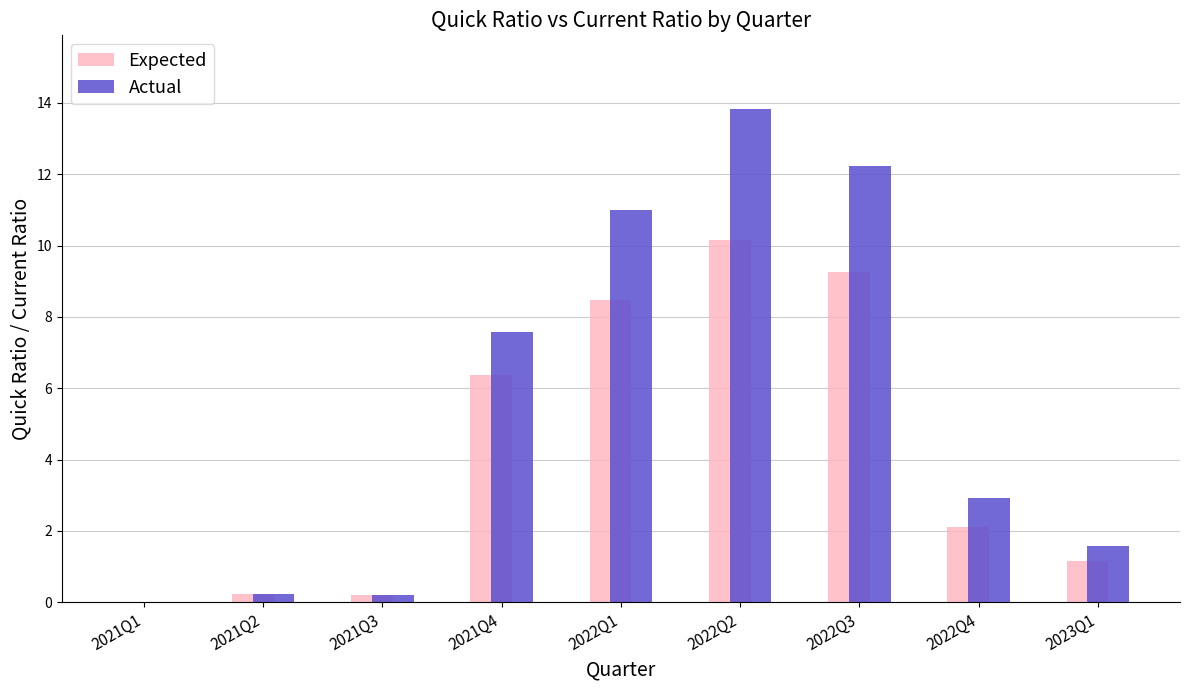

How many values in Expected are above zero?

8